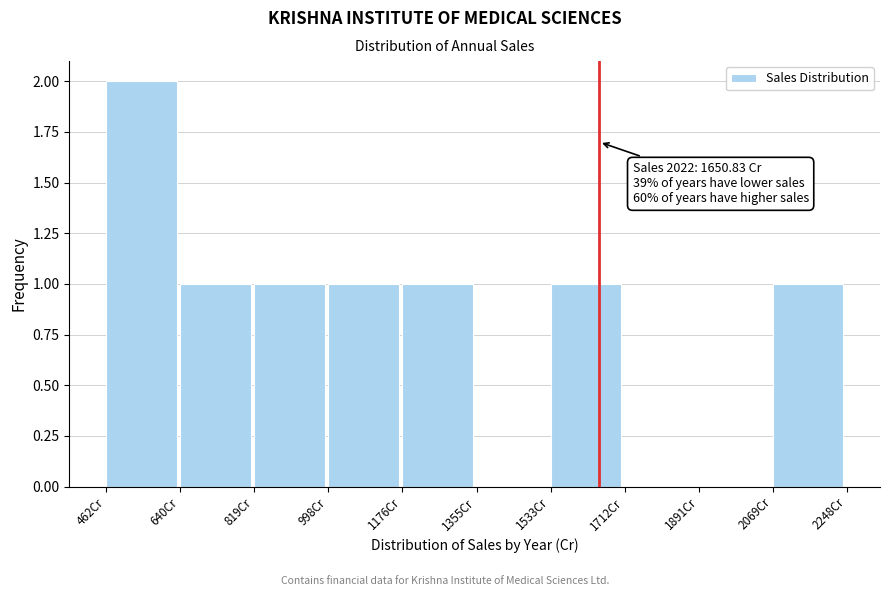

Which range on the x-axis has the tallest bar?

460 to 640